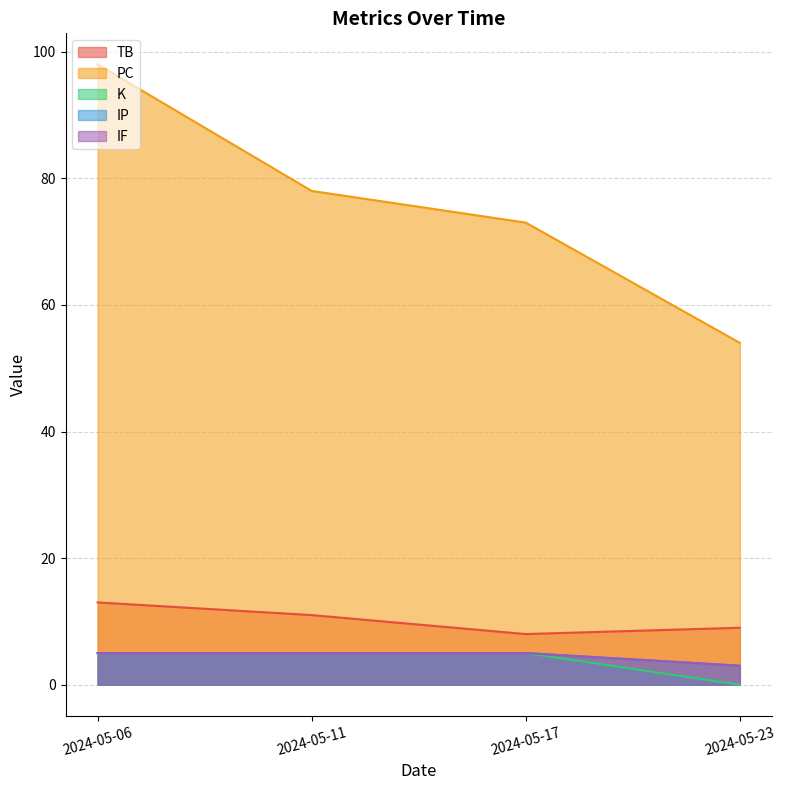

Which label corresponds to the largest value in the chart?

2024-05-06